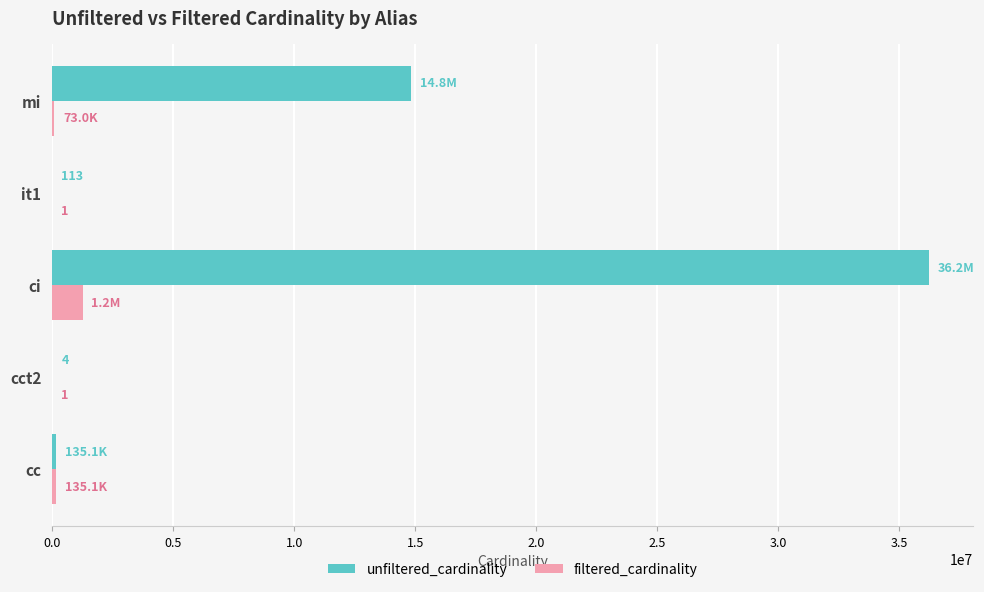

At which category is the sum across all series the highest?

ci